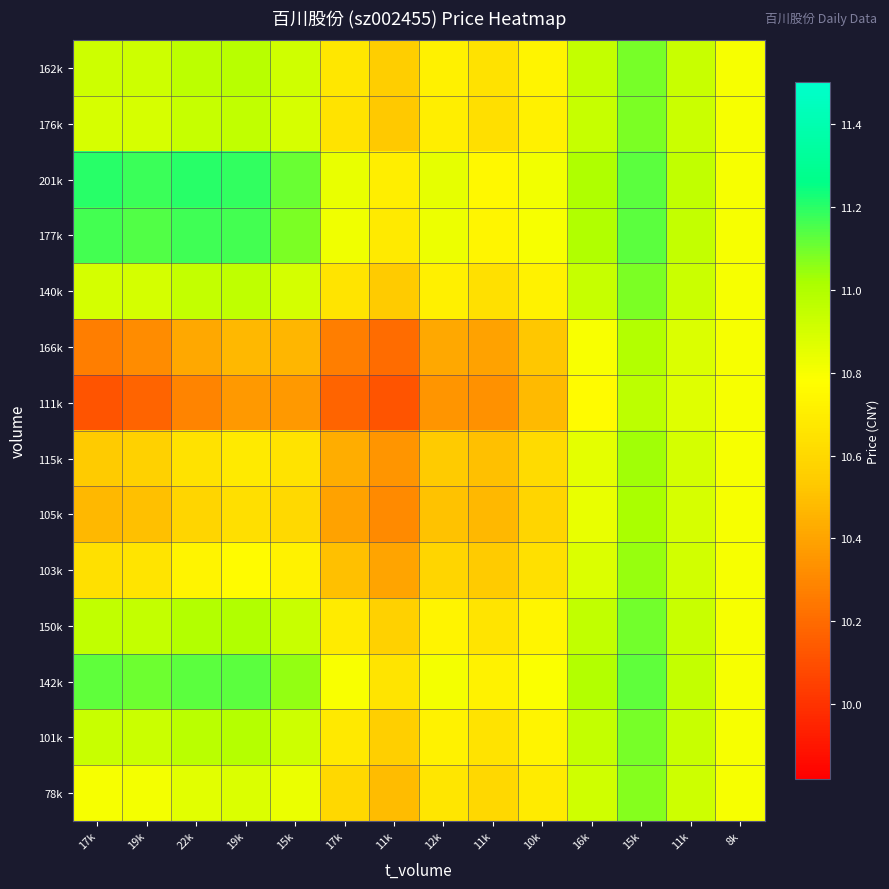

At how many categories does at least one series exceed 10?

14